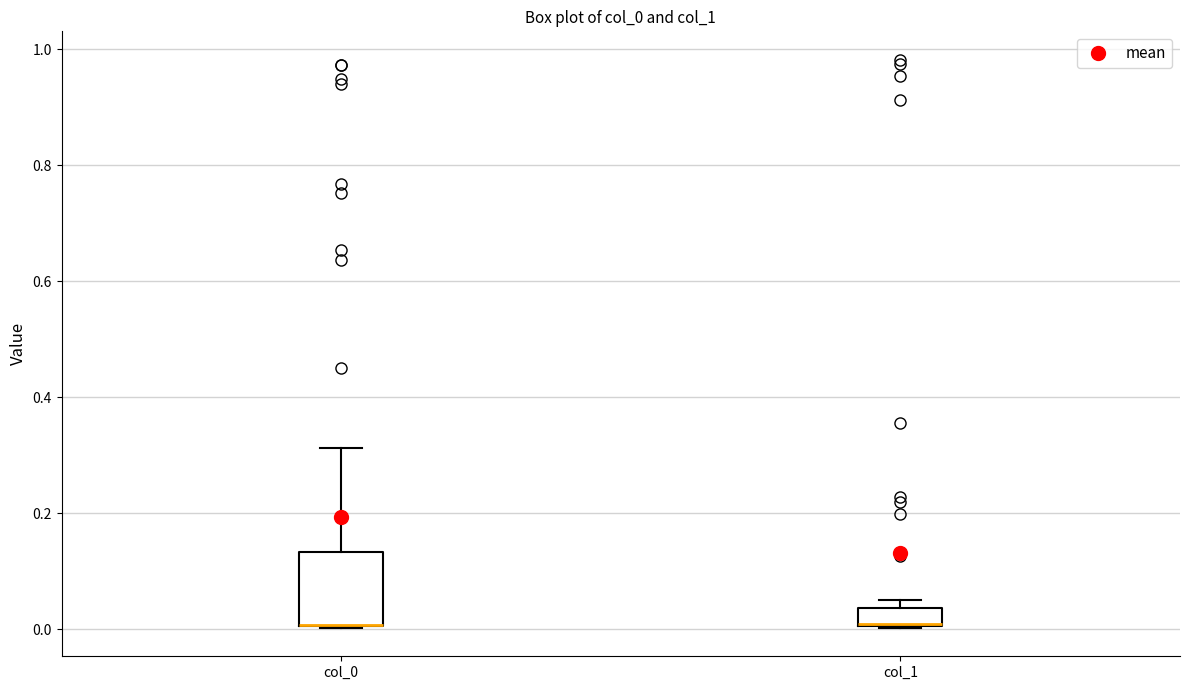

Reading left to right, read every box against the y-axis: the position of its median line, the range the box covers, and the ends of its whiskers. The values are not printed on the chart, so give them approximately, as read against the axis.

col_0: median 0.00 (drawn on the box's lower edge), box 0.00 to 0.14, whiskers 0.00 to 0.32
col_1: median 0.00 (drawn on the box's lower edge), box 0.00 to 0.04, whiskers 0.00 to 0.06